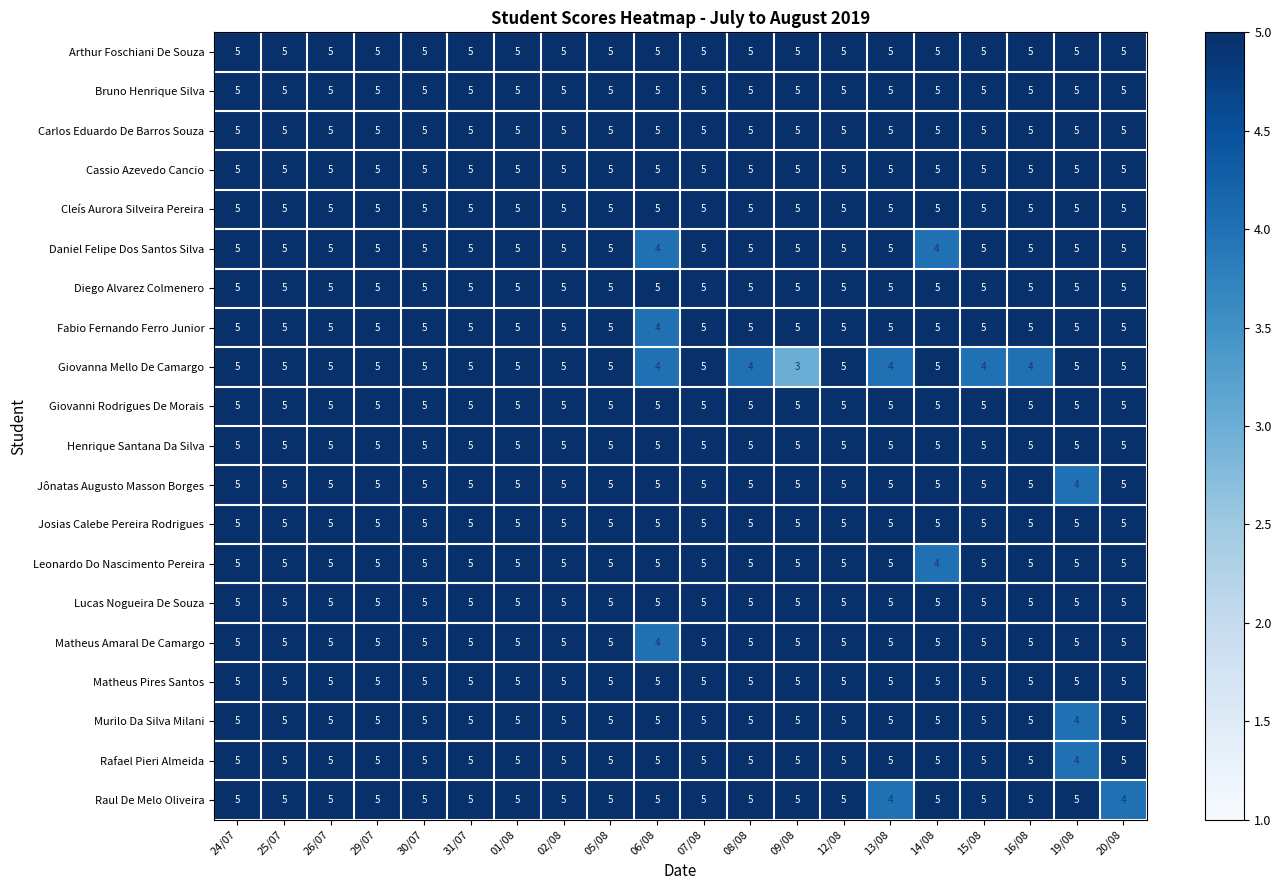

At how many categories does at least one series exceed 3?

20